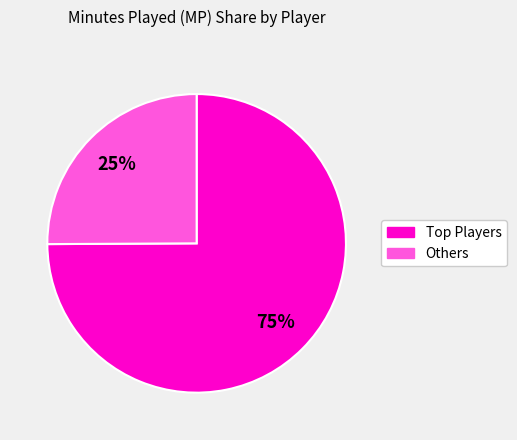

To the nearest percent, what is the difference between the largest and smallest slice percentages?

50%